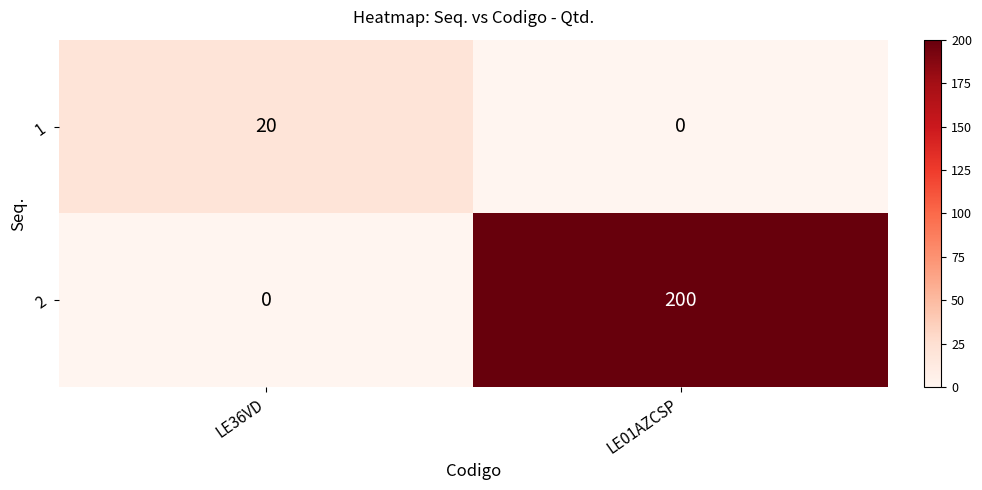

Reading right to left, transcribe all the data shown in this chart.

1: 0	20
2: 200	0